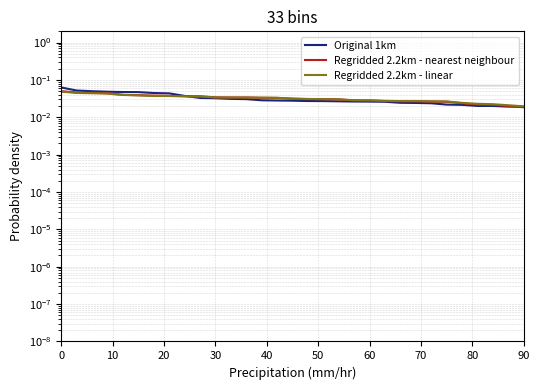

Reading left to right, list all the values displayed in this chart.

Original 1km: 0.1	0.1	0.0	0.0	0.0	0.0	0.0	0.0	0.0	0.0	0.0	0.0	0.0	0.0	0.0	0.0	0.0	0.0	0.0	0.0	0.0	0.0	0.0	0.0	0.0	0.0	0.0	0.0	0.0	0.0	0.0
Regridded 2.2km - nearest neighbour: 0.0	0.0	0.0	0.0	0.0	0.0	0.0	0.0	0.0	0.0	0.0	0.0	0.0	0.0	0.0	0.0	0.0	0.0	0.0	0.0	0.0	0.0	0.0	0.0	0.0	0.0	0.0	0.0	0.0	0.0	0.0
Regridded 2.2km - linear: 0.0	0.0	0.0	0.0	0.0	0.0	0.0	0.0	0.0	0.0	0.0	0.0	0.0	0.0	0.0	0.0	0.0	0.0	0.0	0.0	0.0	0.0	0.0	0.0	0.0	0.0	0.0	0.0	0.0	0.0	0.0